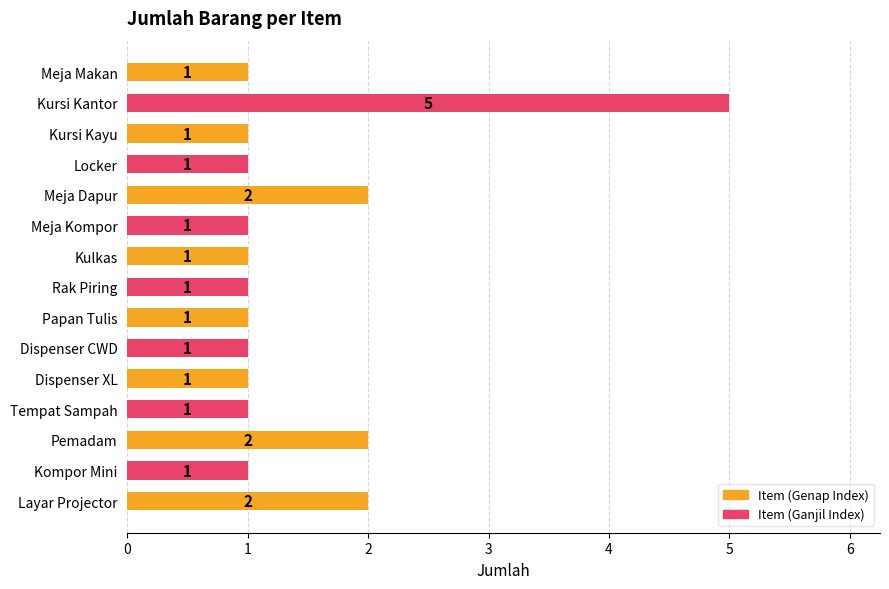

Reading top to bottom, what are all the values shown in this chart?

Meja Makan=1	Kursi Kantor=5	Kursi Kayu=1	Locker=1	Meja Dapur=2	Meja Kompor=1	Kulkas=1	Rak Piring=1	Papan Tulis=1	Dispenser CWD=1	Dispenser XL=1	Tempat Sampah=1	Pemadam=2	Kompor Mini=1	Layar Projector=2